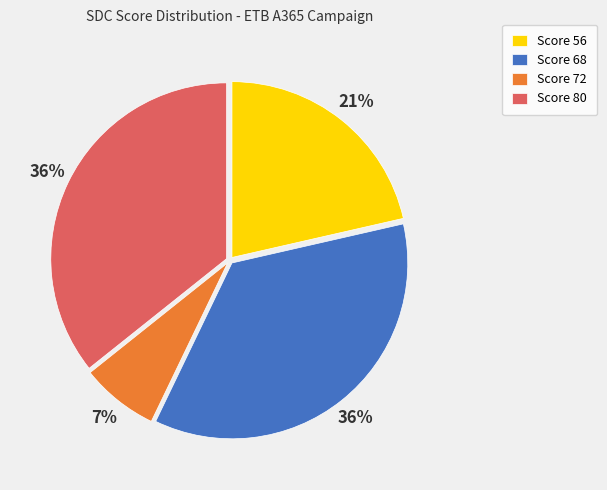

True or false: Score 80 accounts for 48% of the total.

False